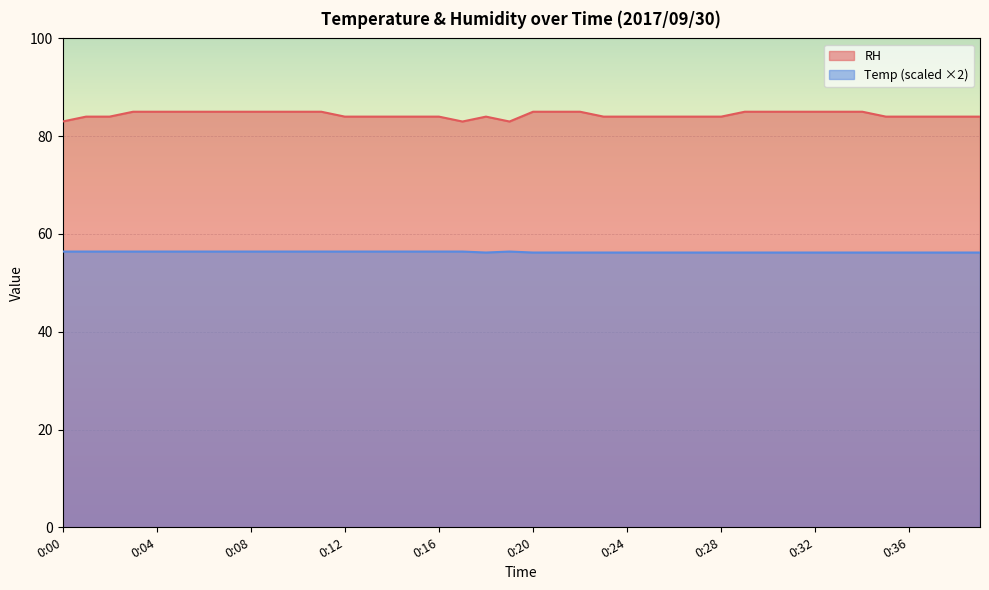

How many interior local valleys does the RH series have?

2